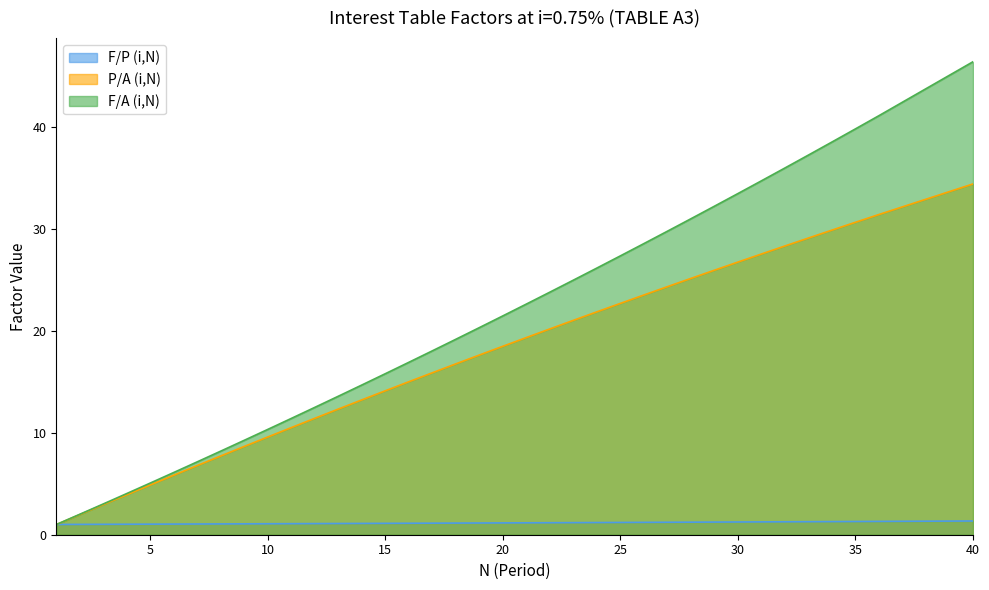

How many data points in F/A (i,N) are less than 20?

18